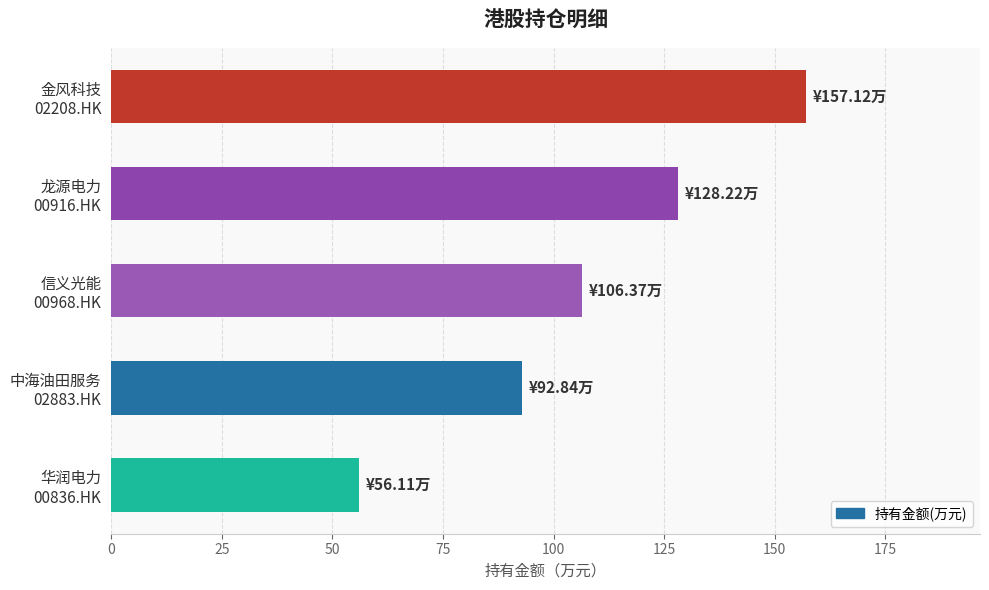

Does the chart contain any negative values?

No